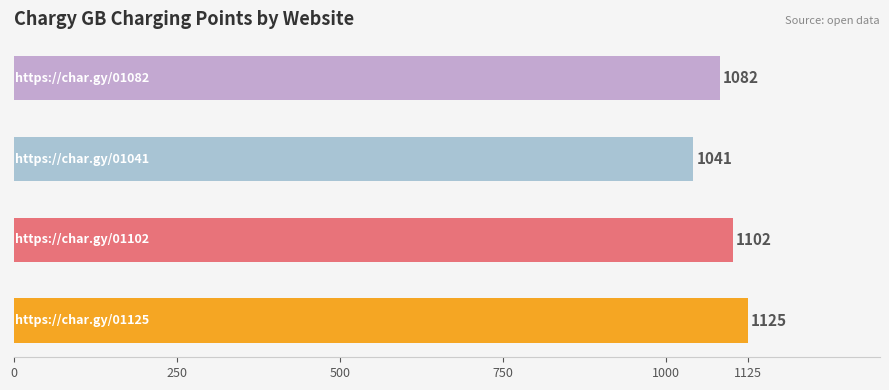

Reading top to bottom, extract all data points from this chart.

1082	1041	1102	1125